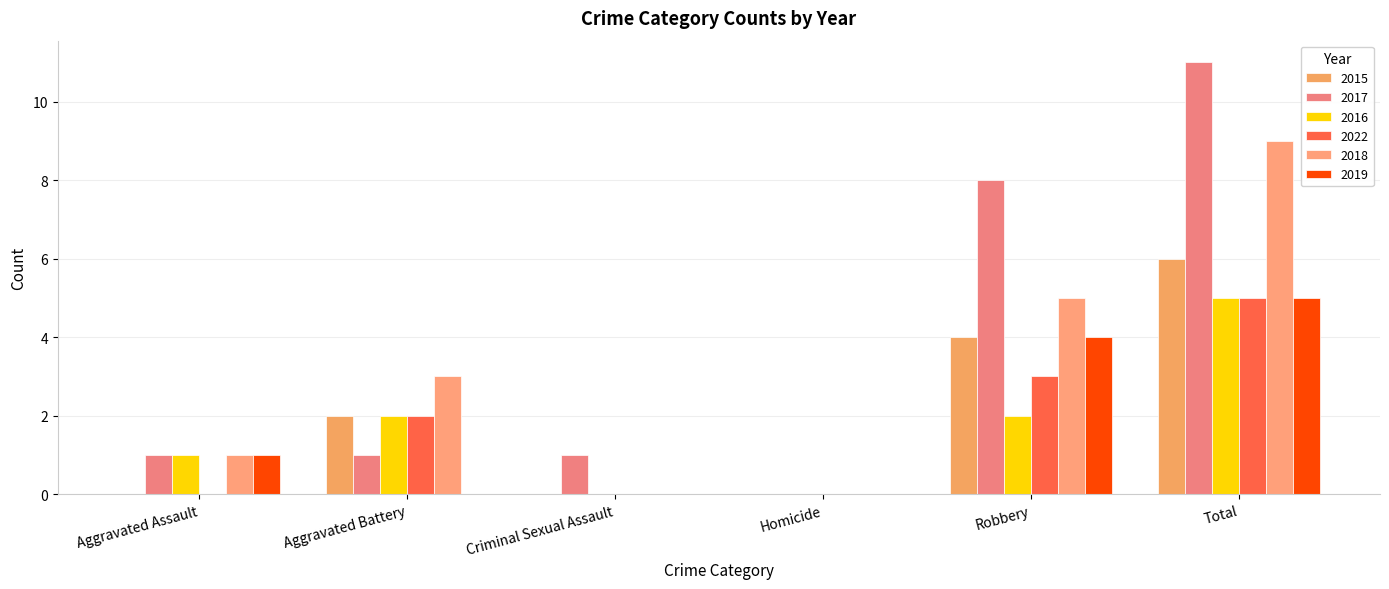

The 2017 series shows -7 at Homicide. True or false?

False